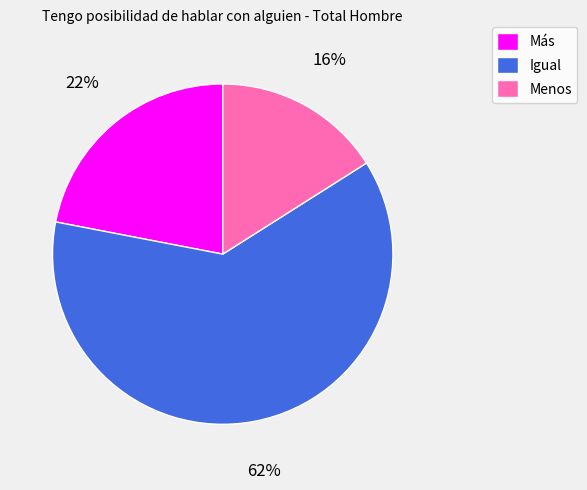

How many segments does this pie chart have?

3